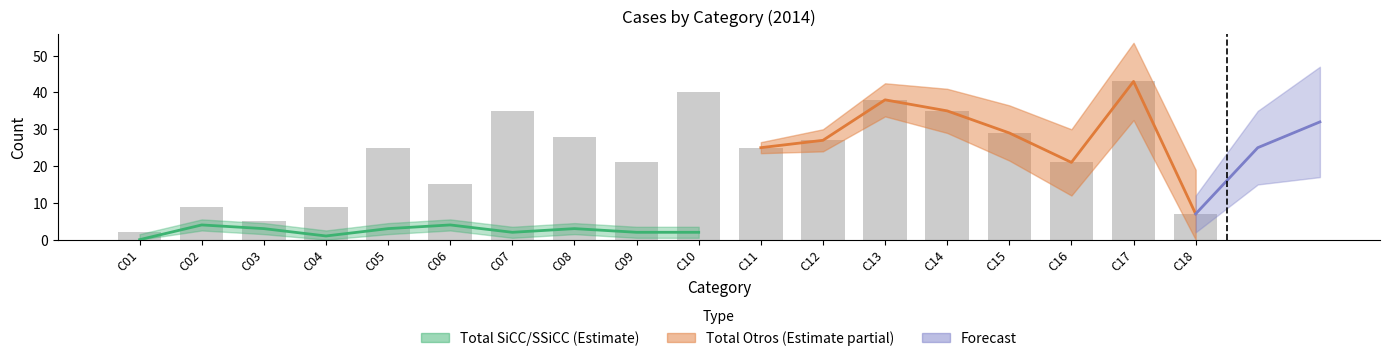

What is the value of the 14th bar from the left?

35